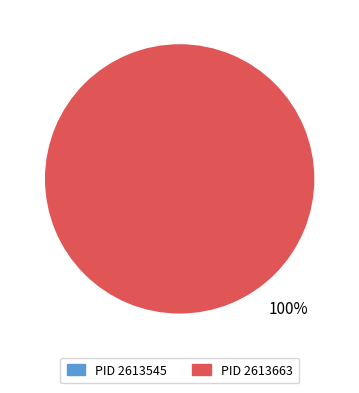

Which category accounts for the majority?

2613663